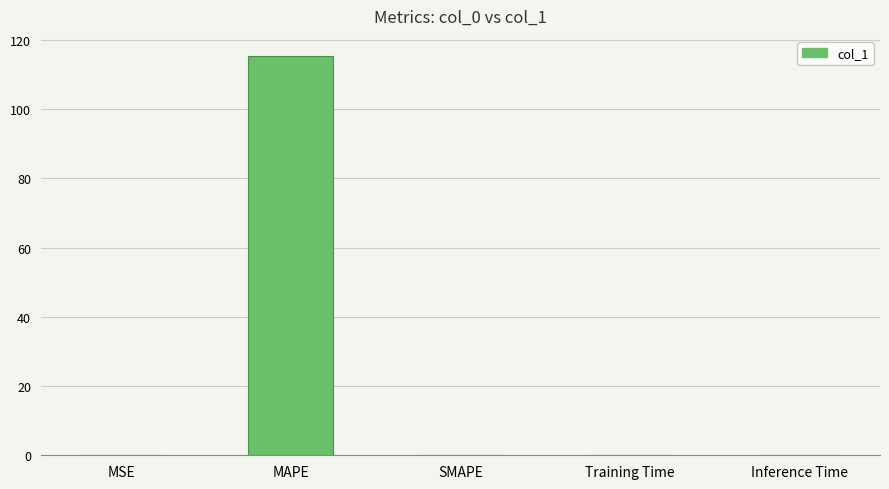

Does the chart contain stacked bars?

No